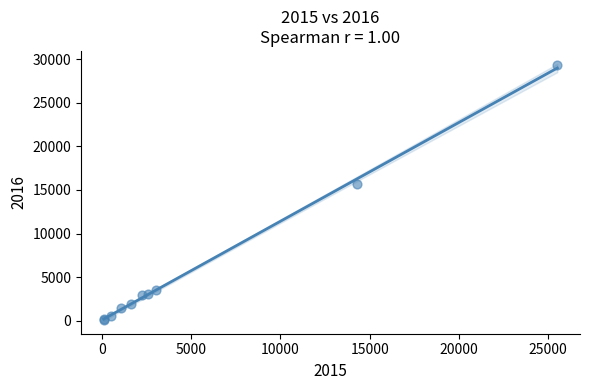

What Y value in the scatter plot is closest to 14711?

15623